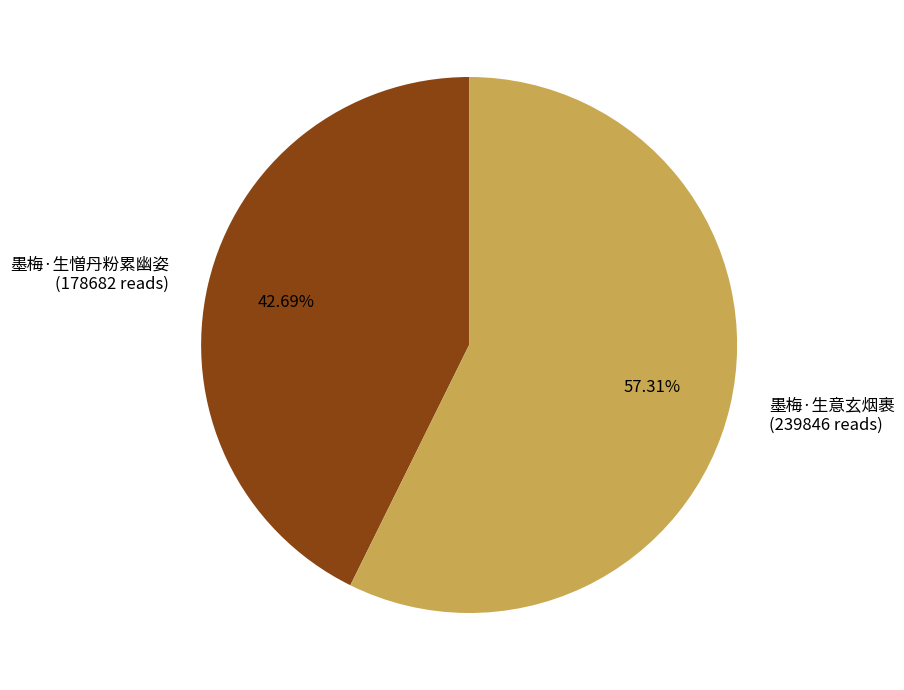

What is the smallest slice in the pie chart?

墨梅·生憎丹粉累幽姿